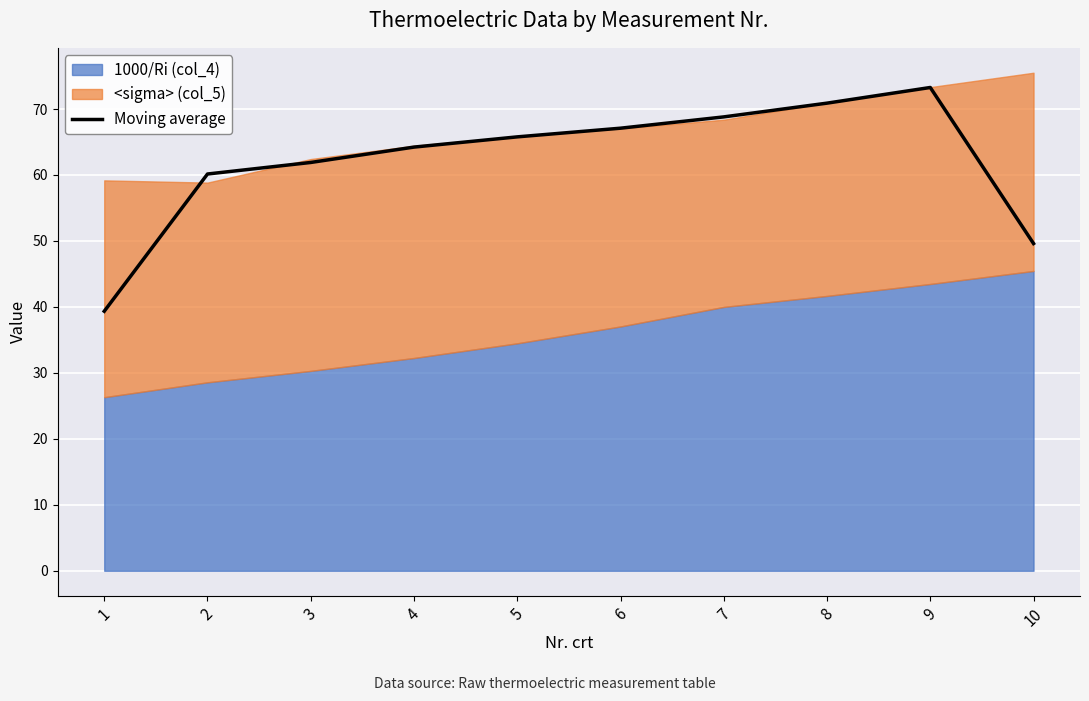

True or false: the data has more than 1 interior local peaks.

False